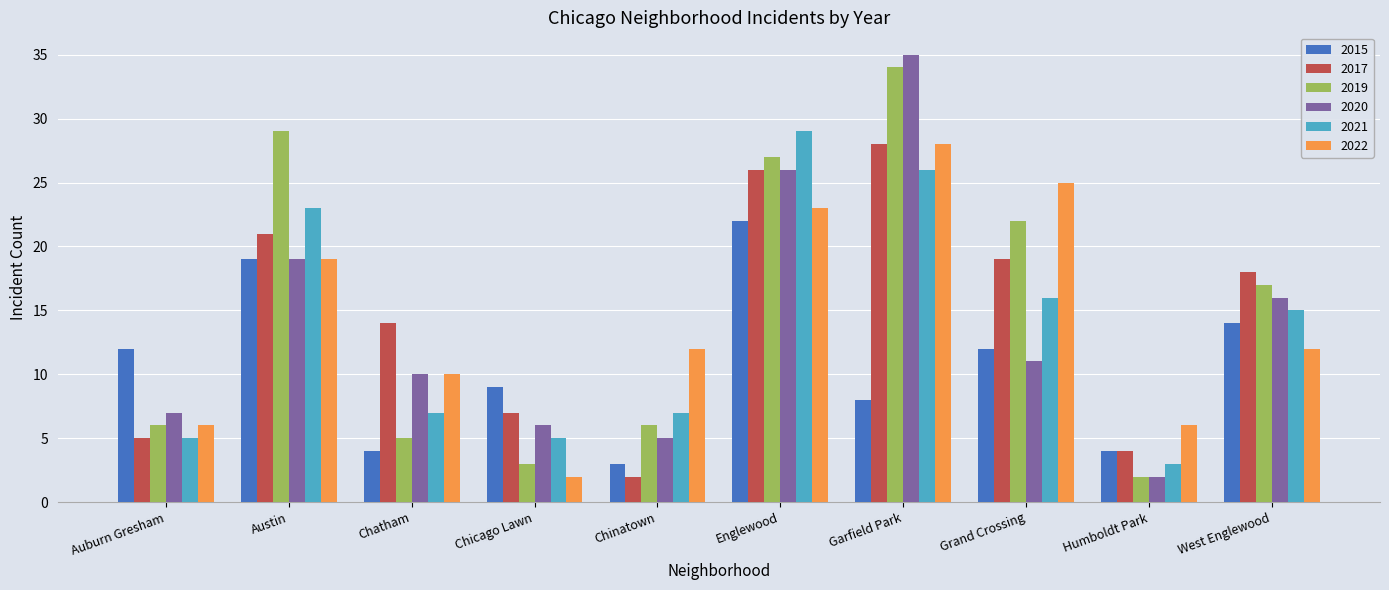

Between Chatham and Chicago Lawn, which series saw the biggest shift?

2022